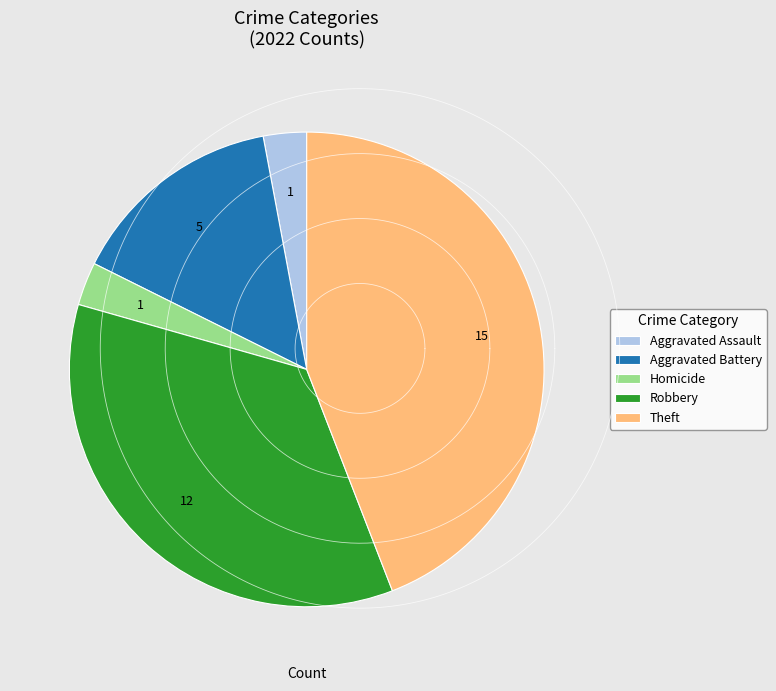

Is Robbery the majority of the pie?

No